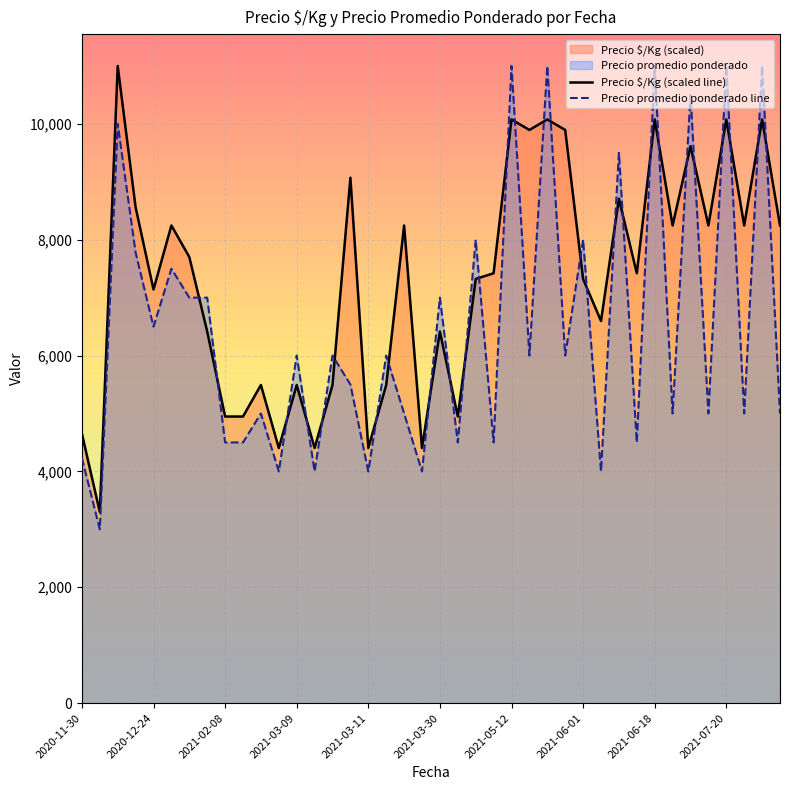

Between 18 and 27, which is larger?

27